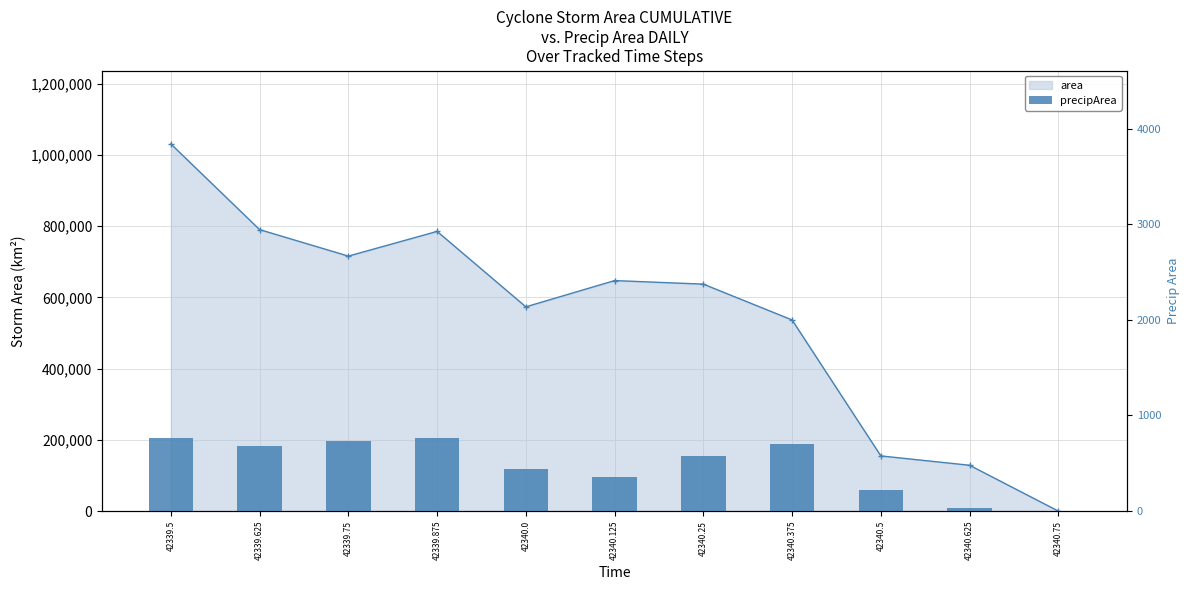

Reading left to right, extract all data points from this chart.

area: 1031250	790625	716250	785625	573750	647500	637500	536875	155000	128750	0
precipArea: 768	676	732	767	437	355	577	699	219	31	0